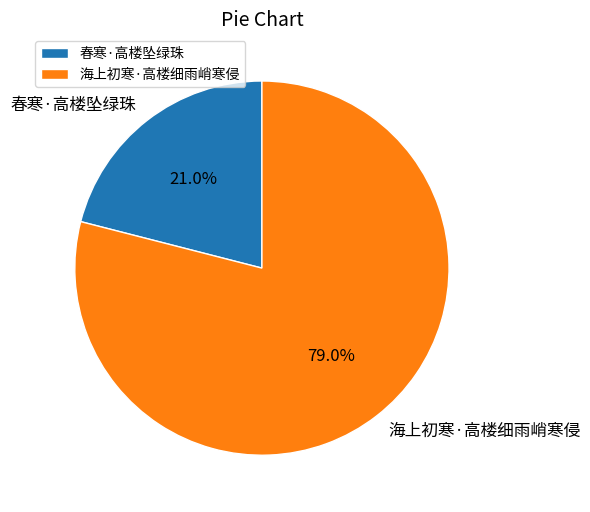

What portion of the pie excludes 海上初寒·高楼细雨峭寒侵?

21.0%